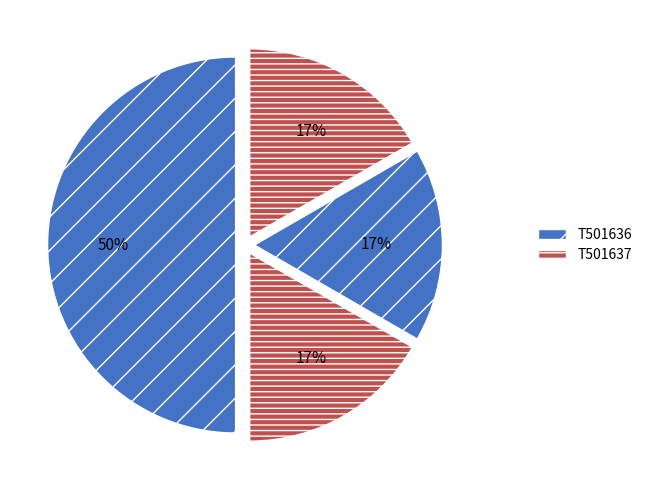

How many segments does this pie chart have?

4